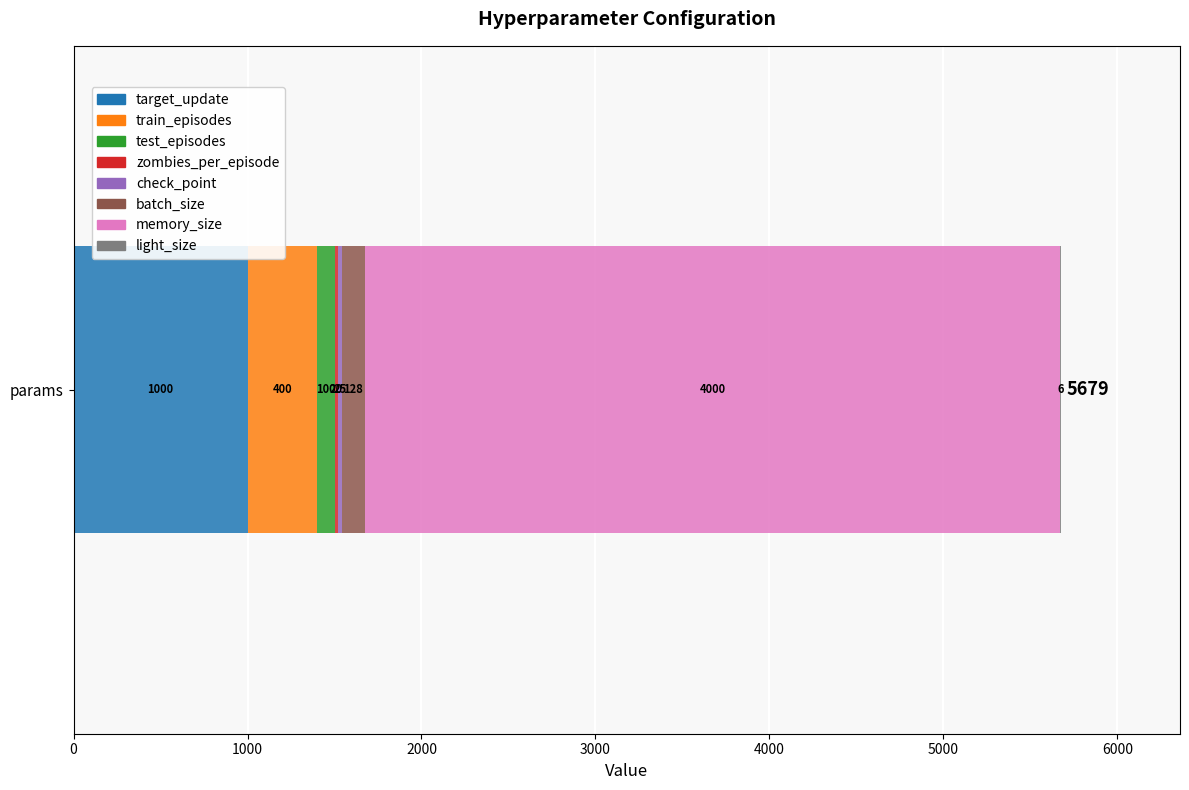

What value does the target_update series have at params?

1000